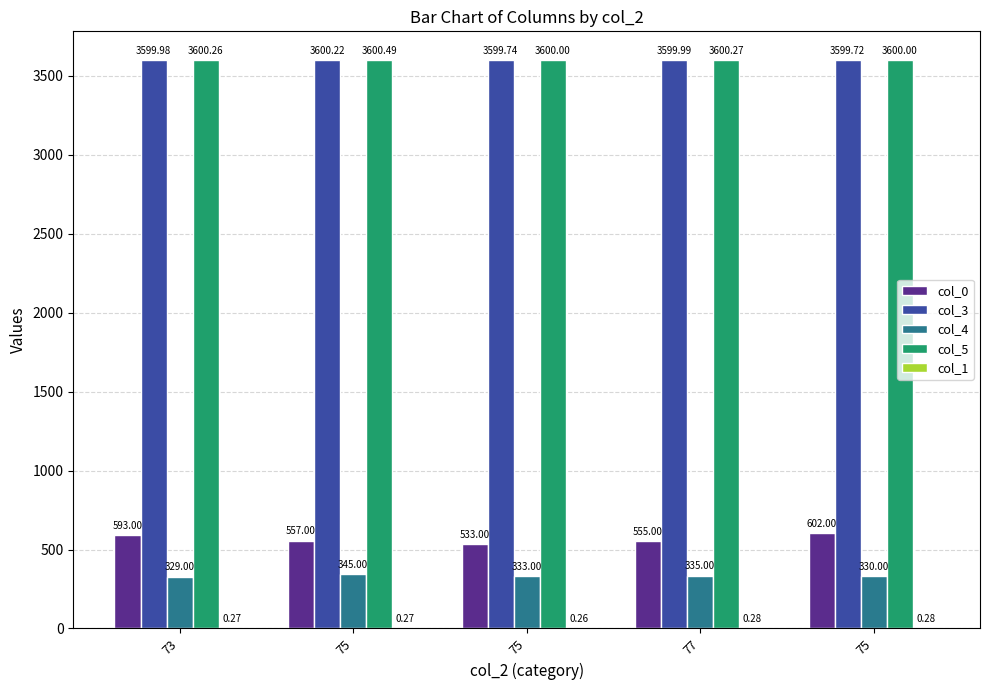

How many groups of bars are there?

5